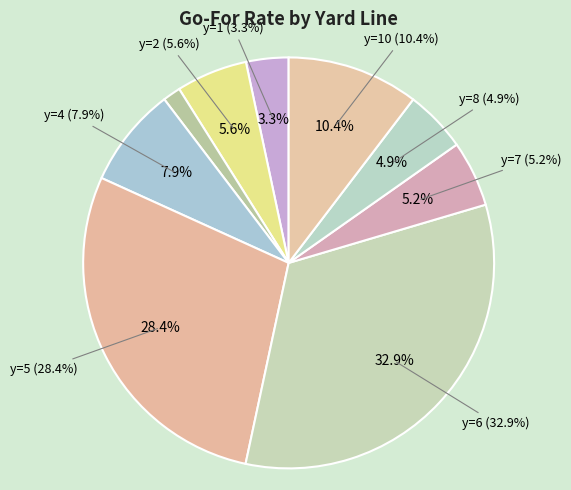

Is there any slice that represents more than half of the pie?

No